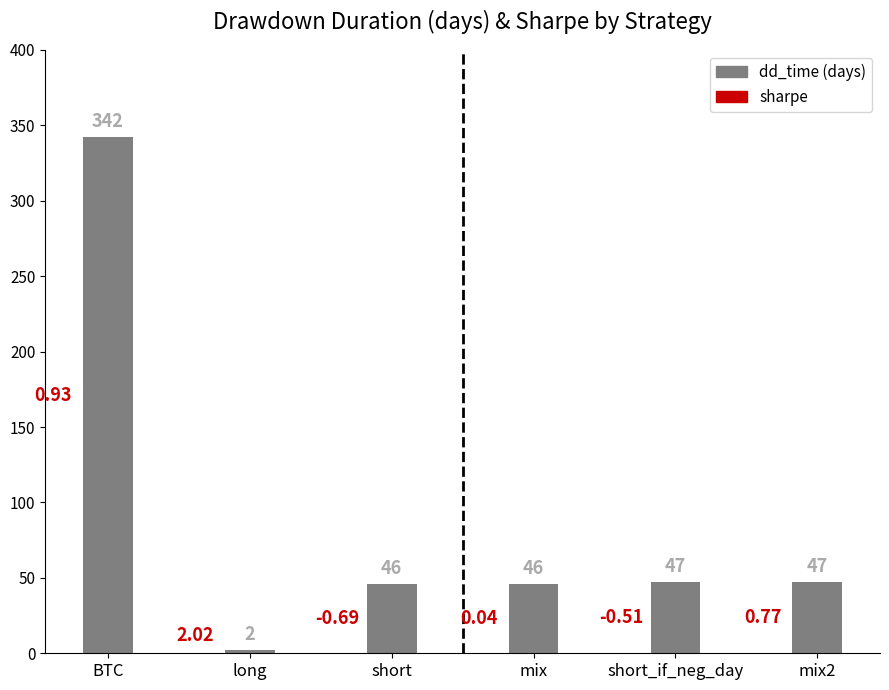

Which label corresponds to the smallest value in the chart?

long